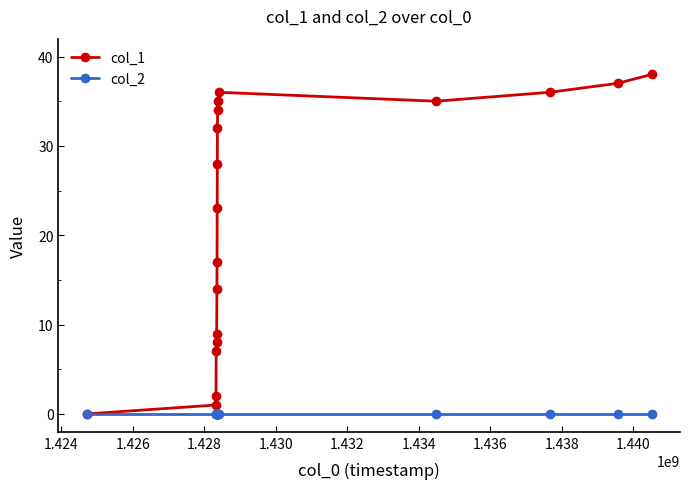

How many lines are shown in the chart?

2